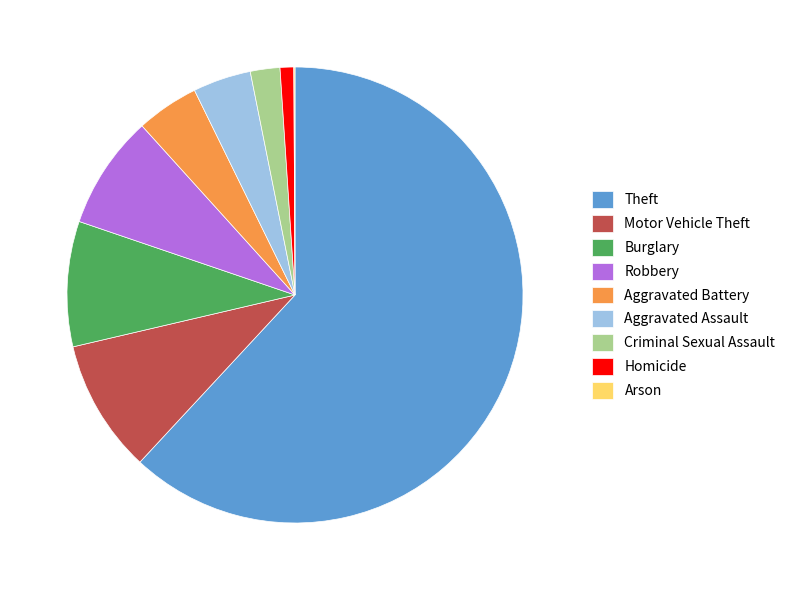

Which category has the biggest portion of the pie?

Theft